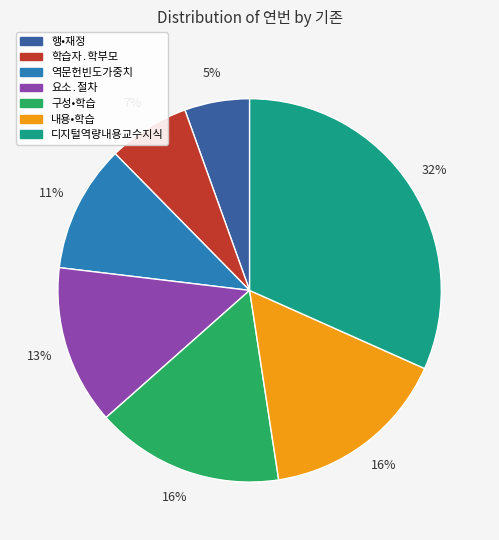

Is the sum of 행•재정 and 내용•학습 greater than half?

No